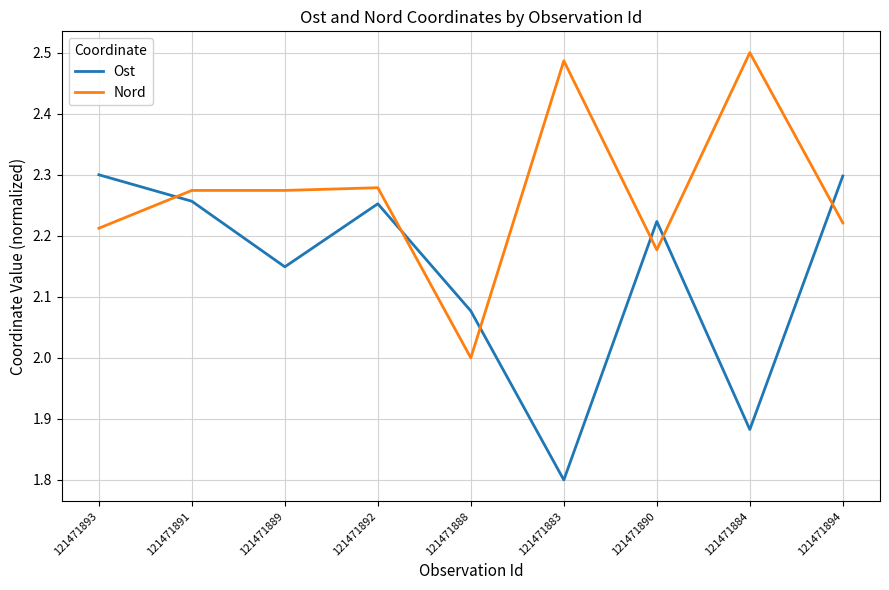

In Ost, how many points are lower than both neighbors (excluding endpoints)?

3